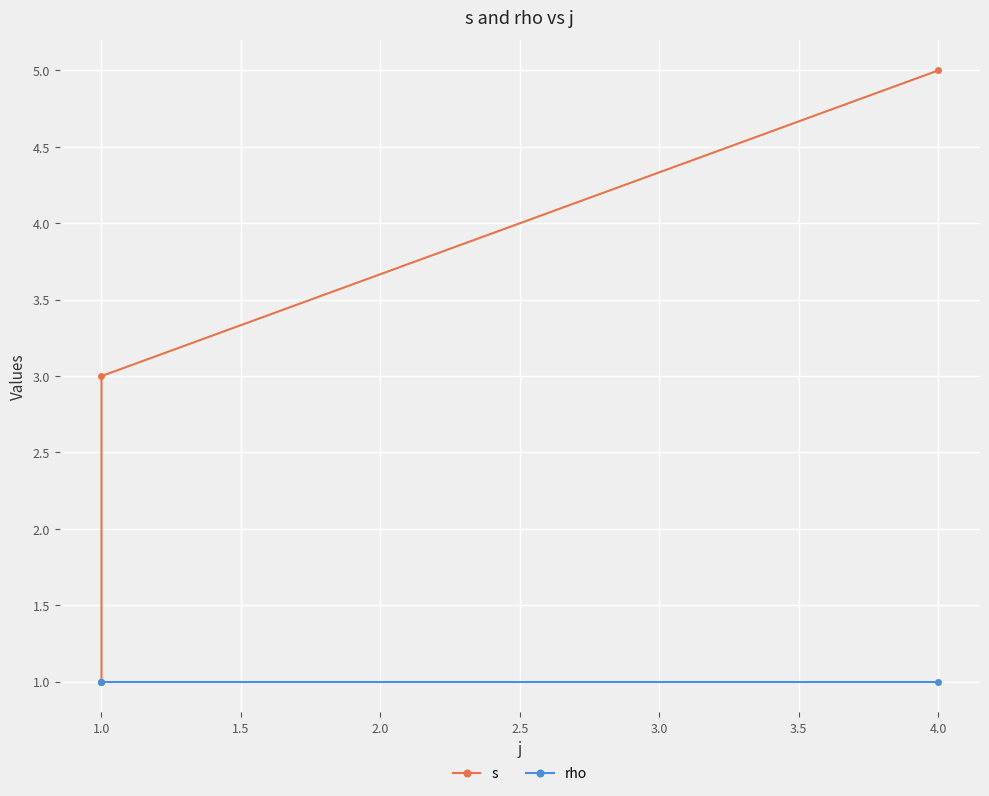

How many series are shown in this chart?

2